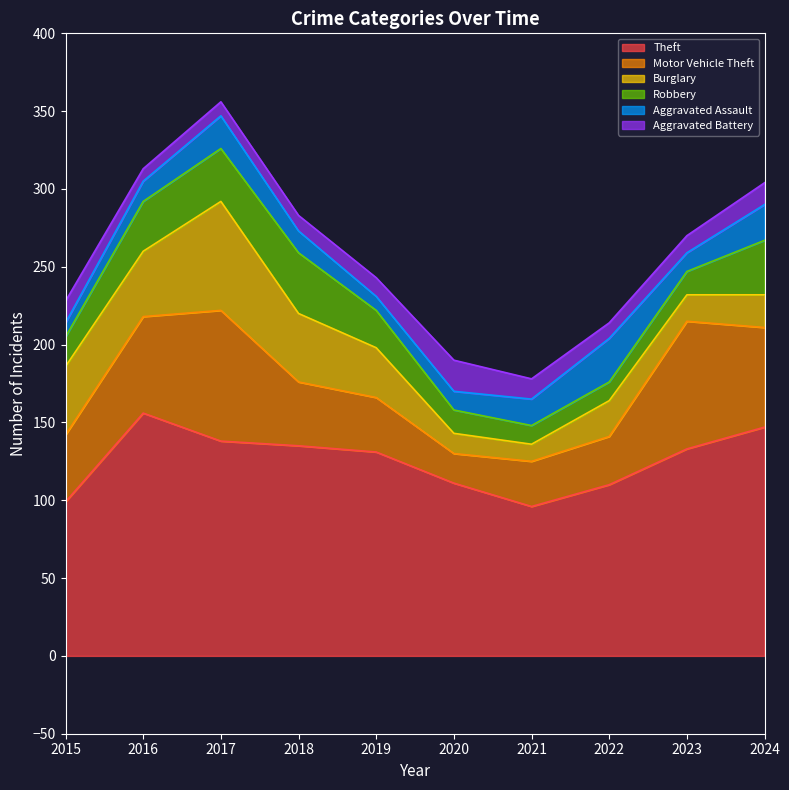

Reading left to right, extract all data points from this chart.

Theft: 2015=99	2016=156	2017=138	2018=135	2019=131	2020=111	2021=96	2022=110	2023=133	2024=147
Motor Vehicle Theft: 2015=43	2016=62	2017=84	2018=41	2019=35	2020=19	2021=29	2022=31	2023=82	2024=64
Burglary: 2015=44	2016=42	2017=70	2018=44	2019=32	2020=13	2021=11	2022=23	2023=17	2024=21
Robbery: 2015=19	2016=32	2017=34	2018=39	2019=24	2020=15	2021=12	2022=12	2023=15	2024=35
Aggravated Assault: 2015=9	2016=13	2017=21	2018=14	2019=9	2020=12	2021=17	2022=28	2023=12	2024=23
Aggravated Battery: 2015=14	2016=8	2017=9	2018=10	2019=12	2020=20	2021=13	2022=10	2023=11	2024=14